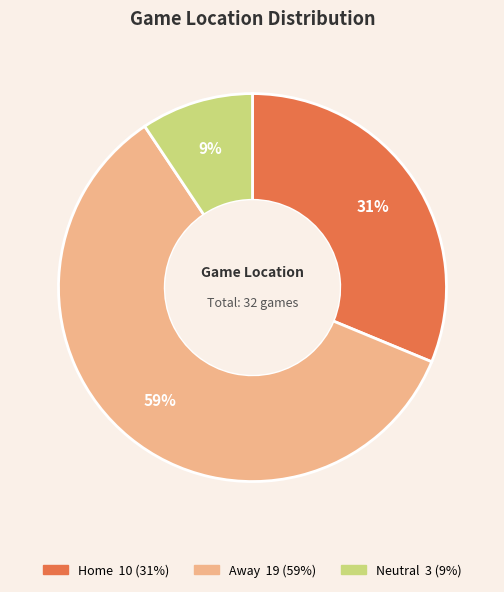

To the nearest percent, what portion does Home represent?

31%